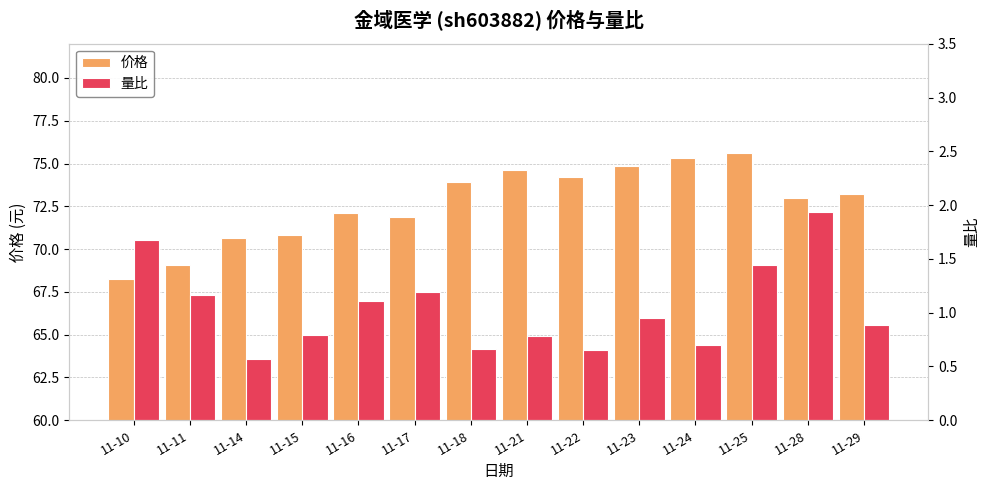

What is the difference between the 价格 values at 11-18 and 11-17?

2.0